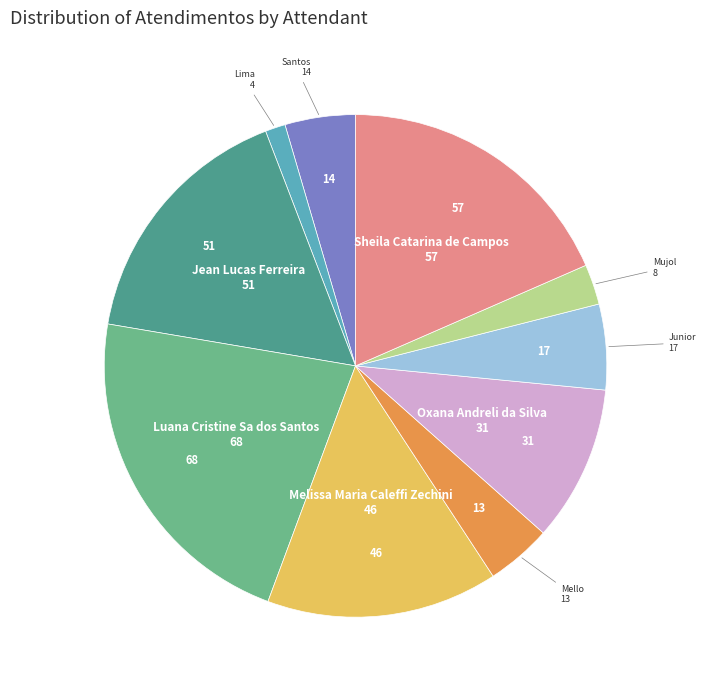

Does any single category account for the majority?

No